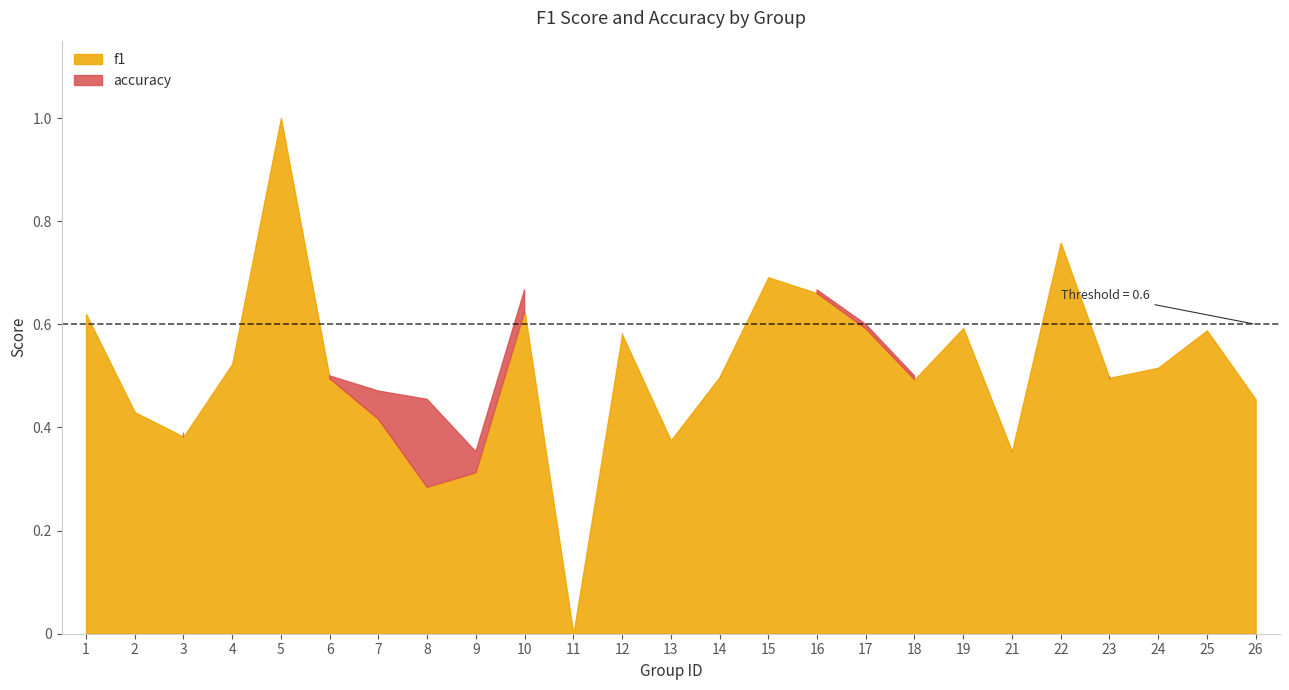

Which series ends up on top after the final intersection of accuracy and f1?

f1